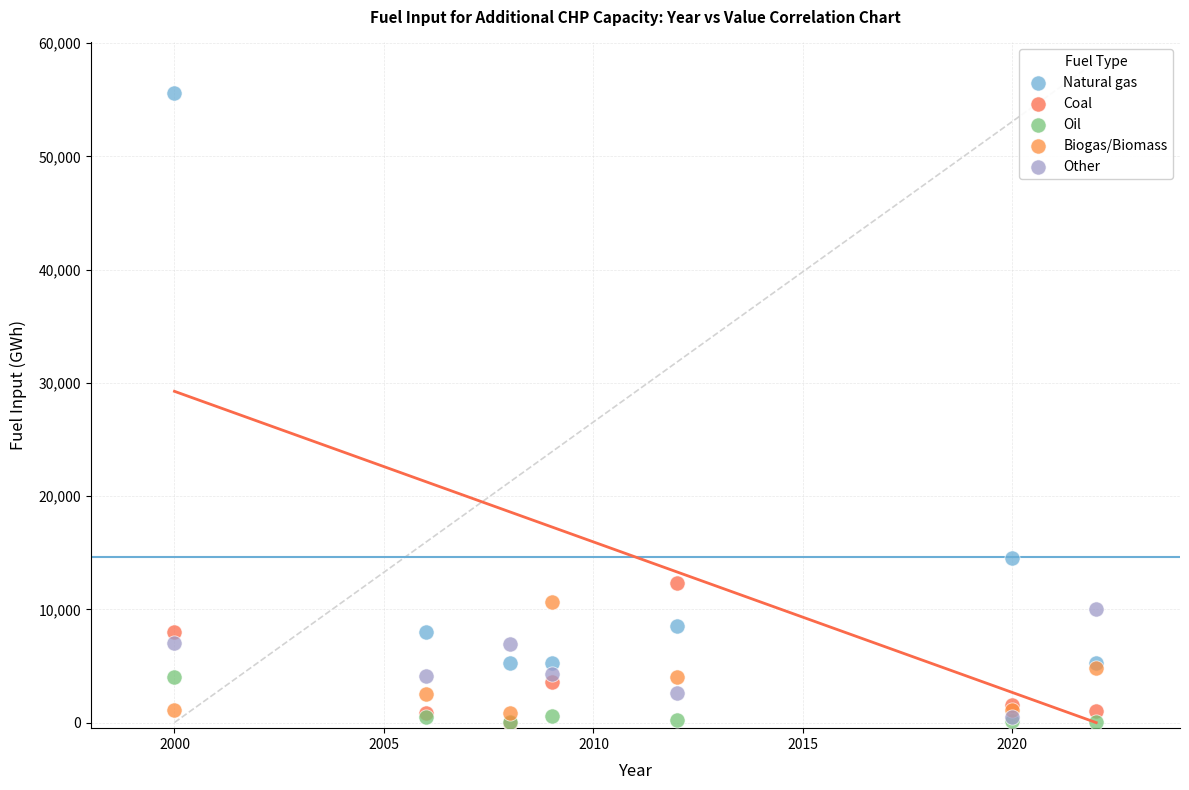

In the Natural gas series, what Y value is closest to 30418?

14497.7